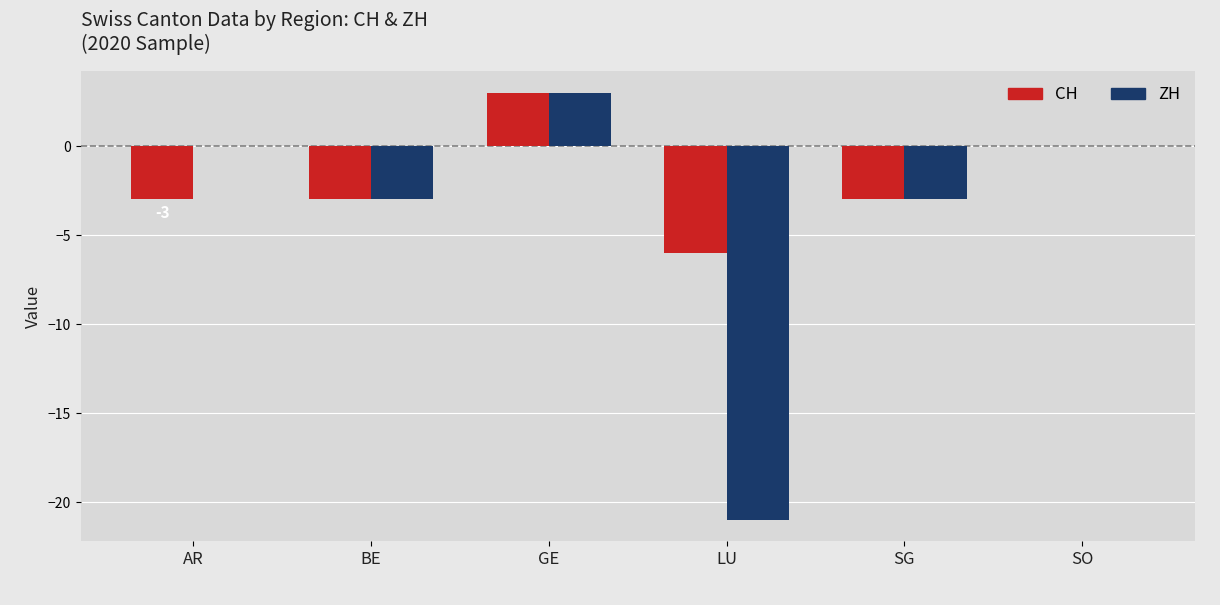

How many categories are shown in the chart?

6